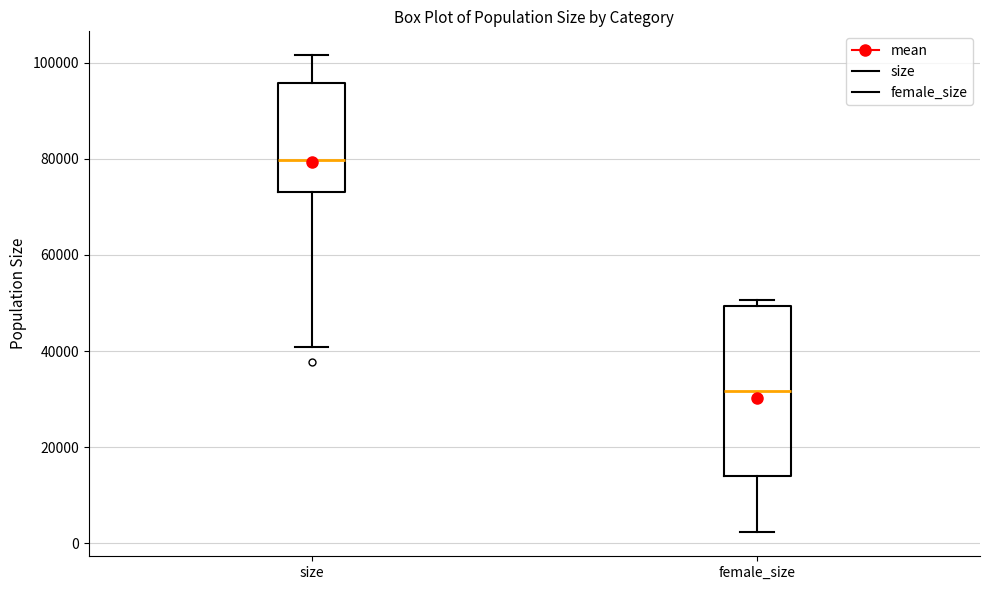

Comparing the boxes themselves (not the whiskers), which one is the tallest?

female_size